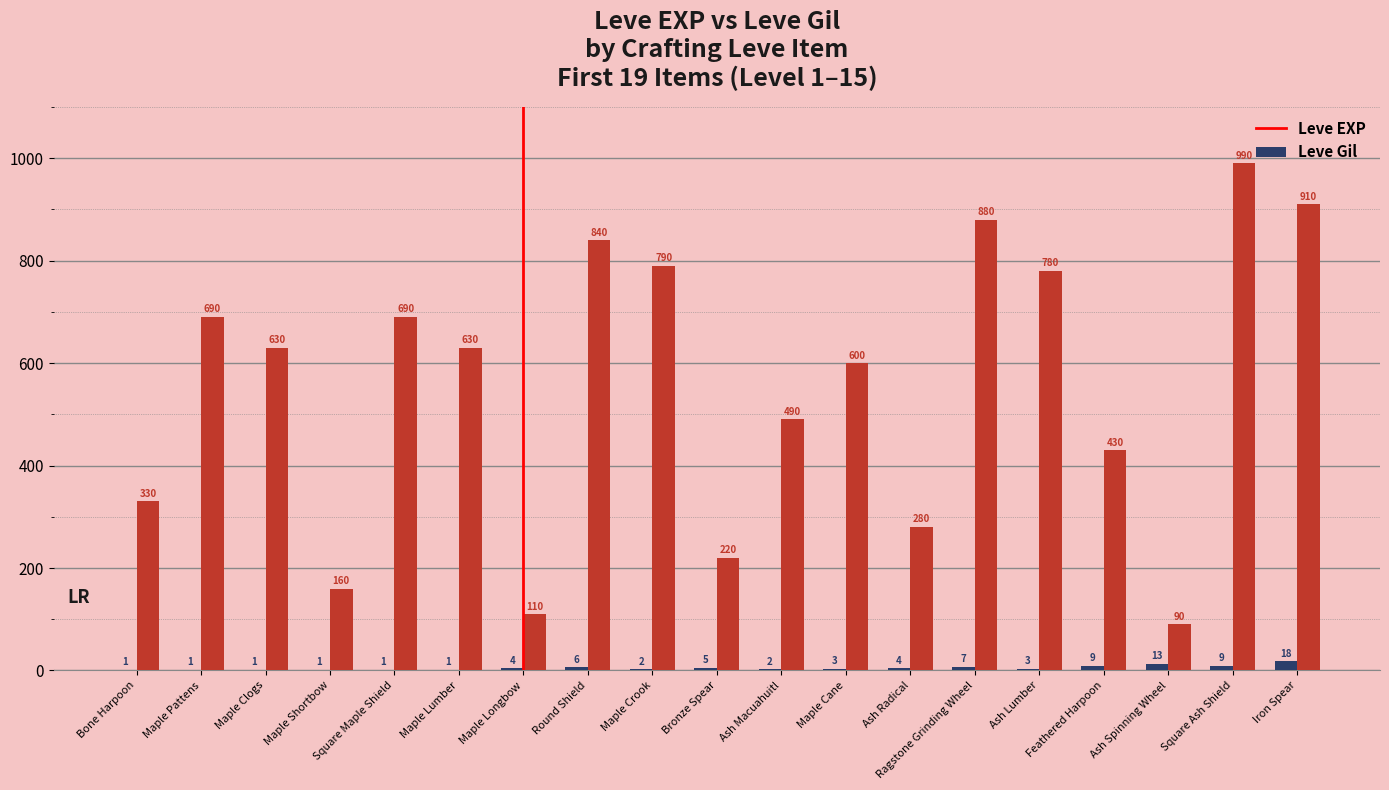

Where does the Leve EXP series first go above 3?

Maple Longbow